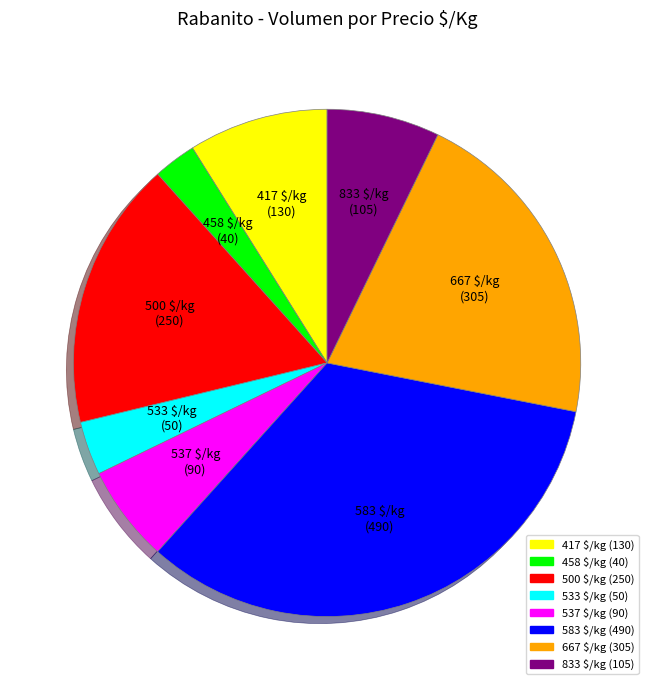

Is there any slice that represents more than half of the pie?

No